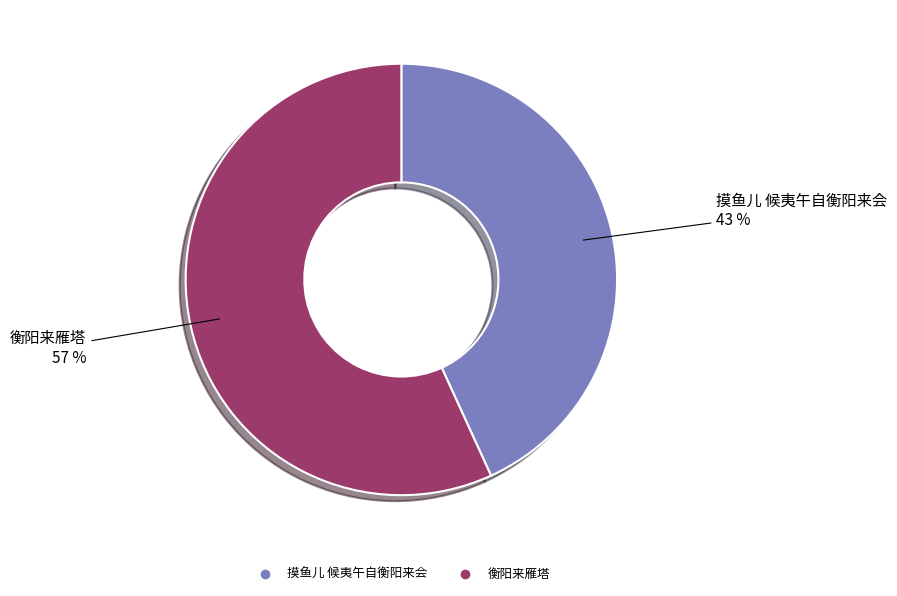

Which has a higher value, 衡阳来雁塔 or 摸鱼儿 候夷午自衡阳来会?

衡阳来雁塔